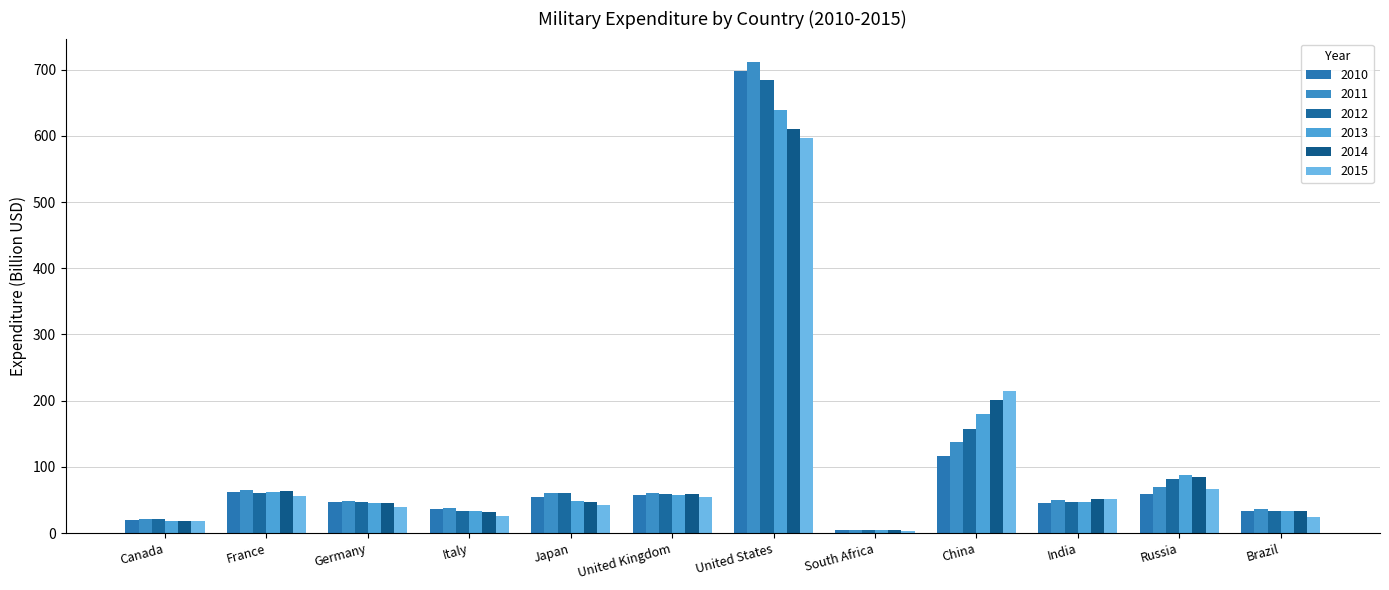

What position from the left is Japan?

5